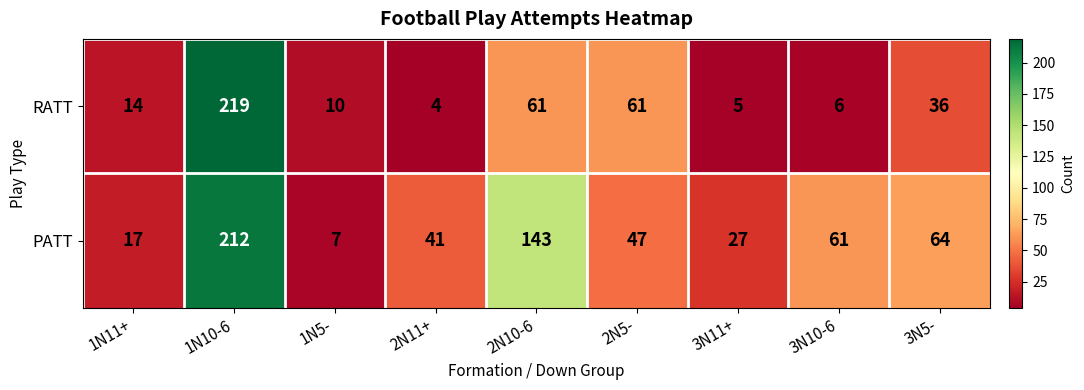

What is the sum of the RATT values at 3N10-6 and 2N10-6?

67